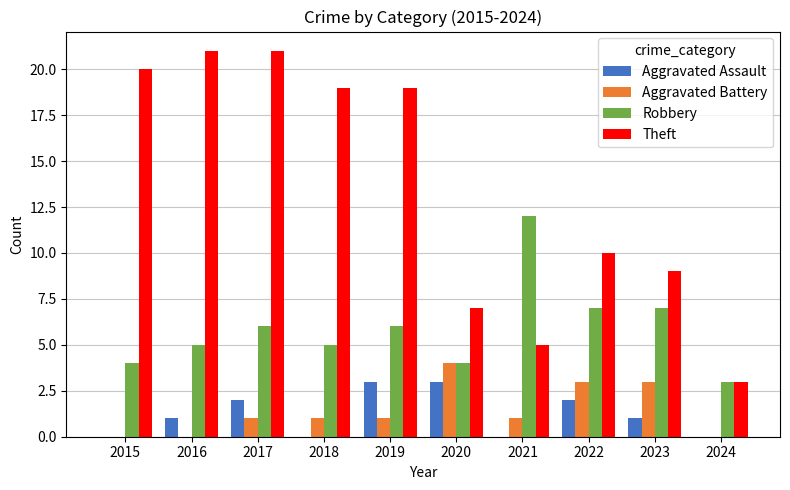

Reading left to right, extract all data points from this chart.

Aggravated Assault: 0	1	2	0	3	3	0	2	1	0
Aggravated Battery: 0	0	1	1	1	4	1	3	3	0
Robbery: 4	5	6	5	6	4	12	7	7	3
Theft: 20	21	21	19	19	7	5	10	9	3